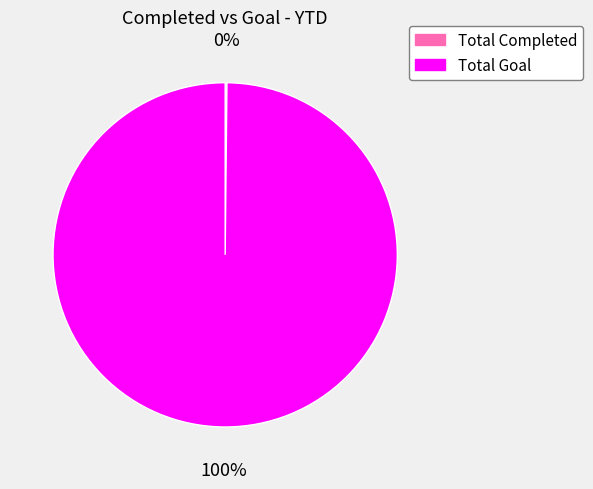

Which slice represents more than half of the pie?

Total Goal